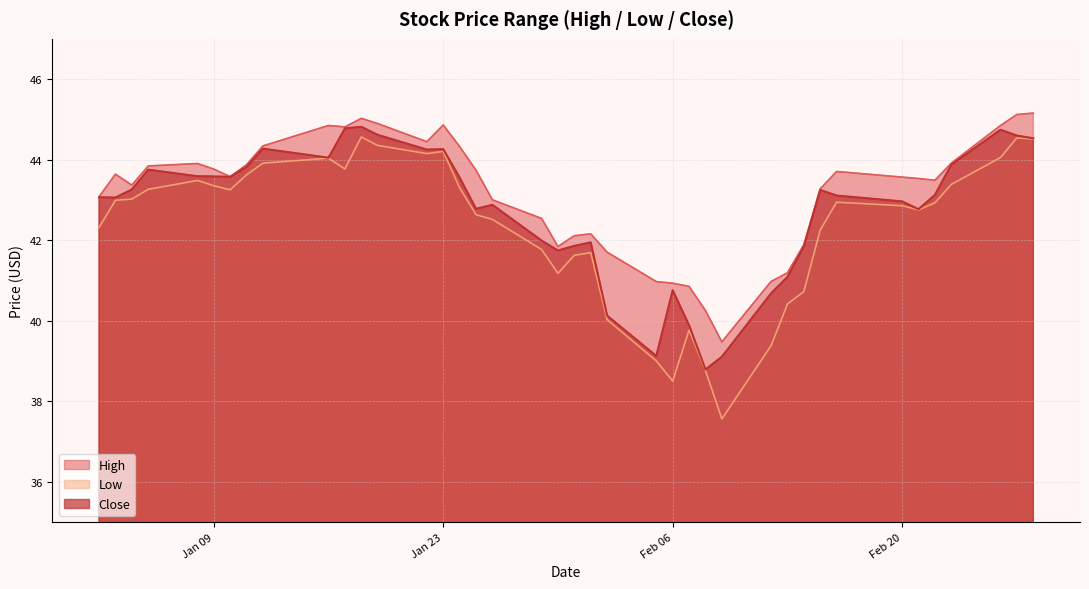

What is the sum of all High values?

1726.8